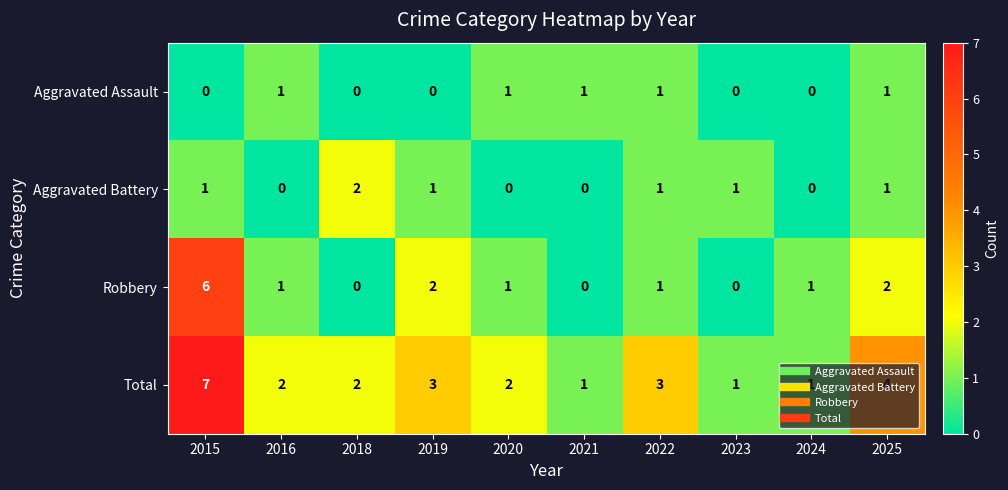

At which category is the sum across all series the highest?

2015